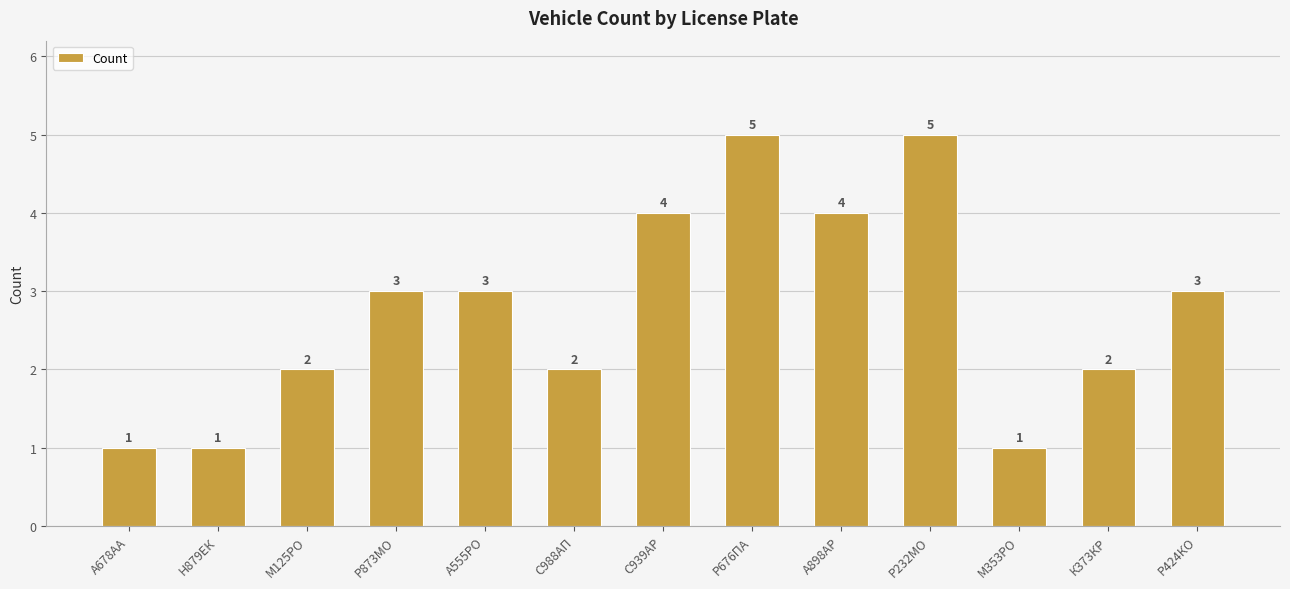

How many categories are shown in the chart?

13